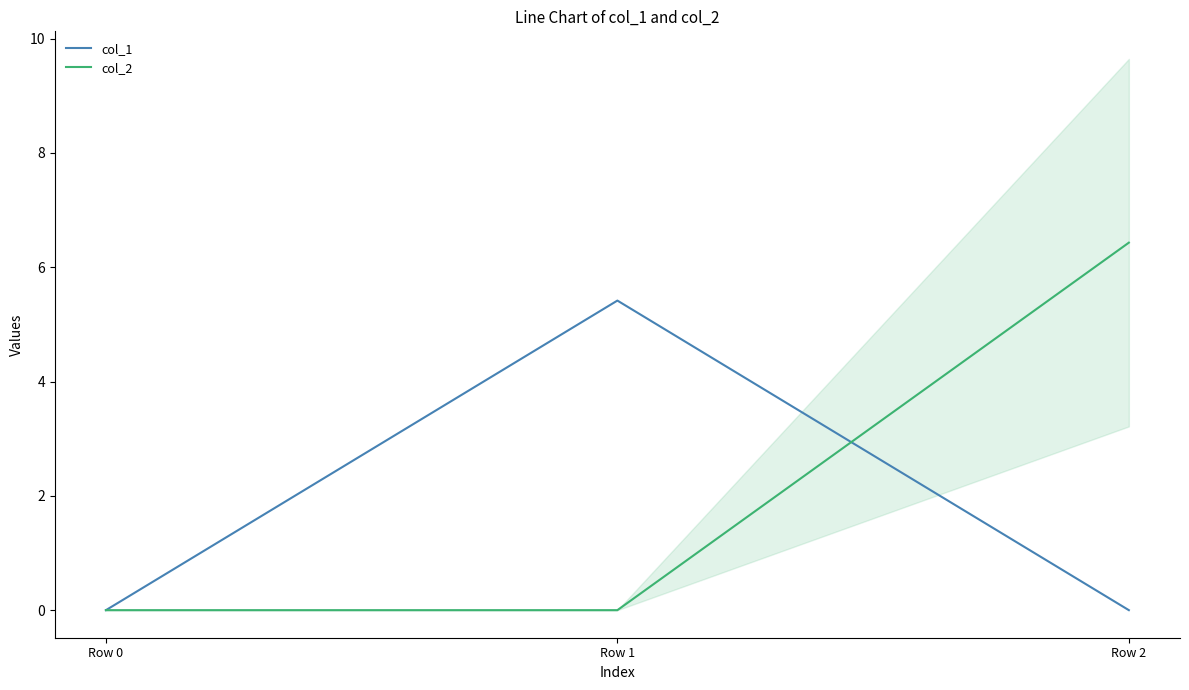

At which category is the sum across all series the highest?

Row 2